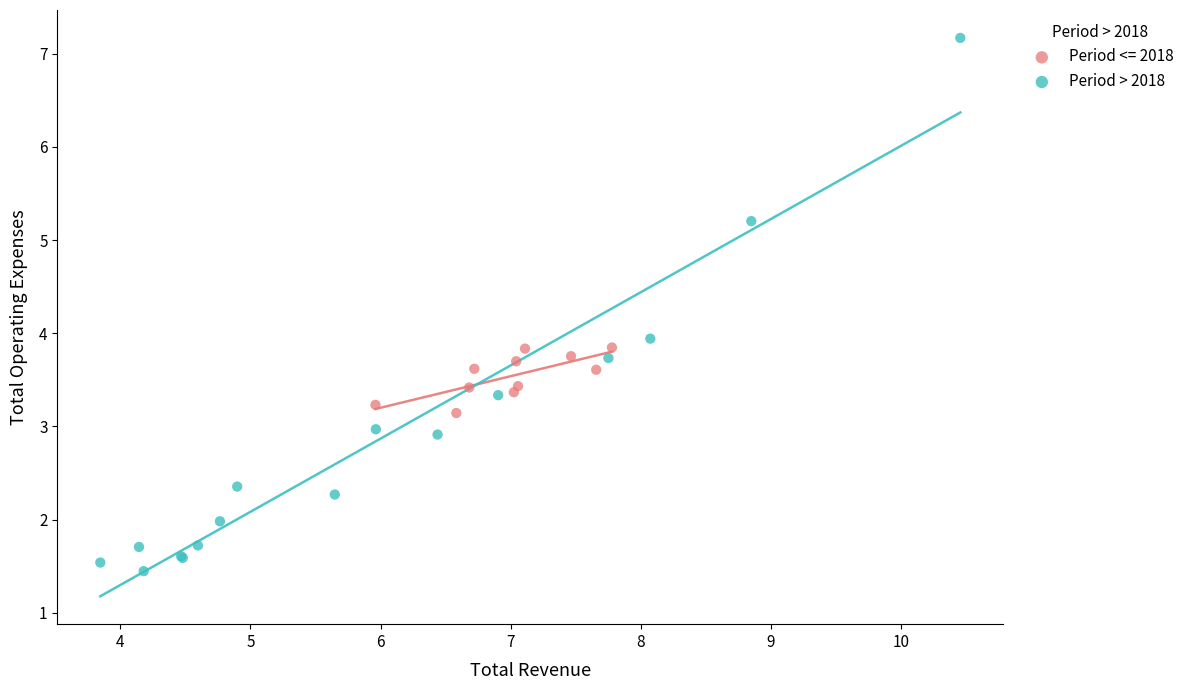

Which series has the largest Y range (max minus min)?

Period > 2018